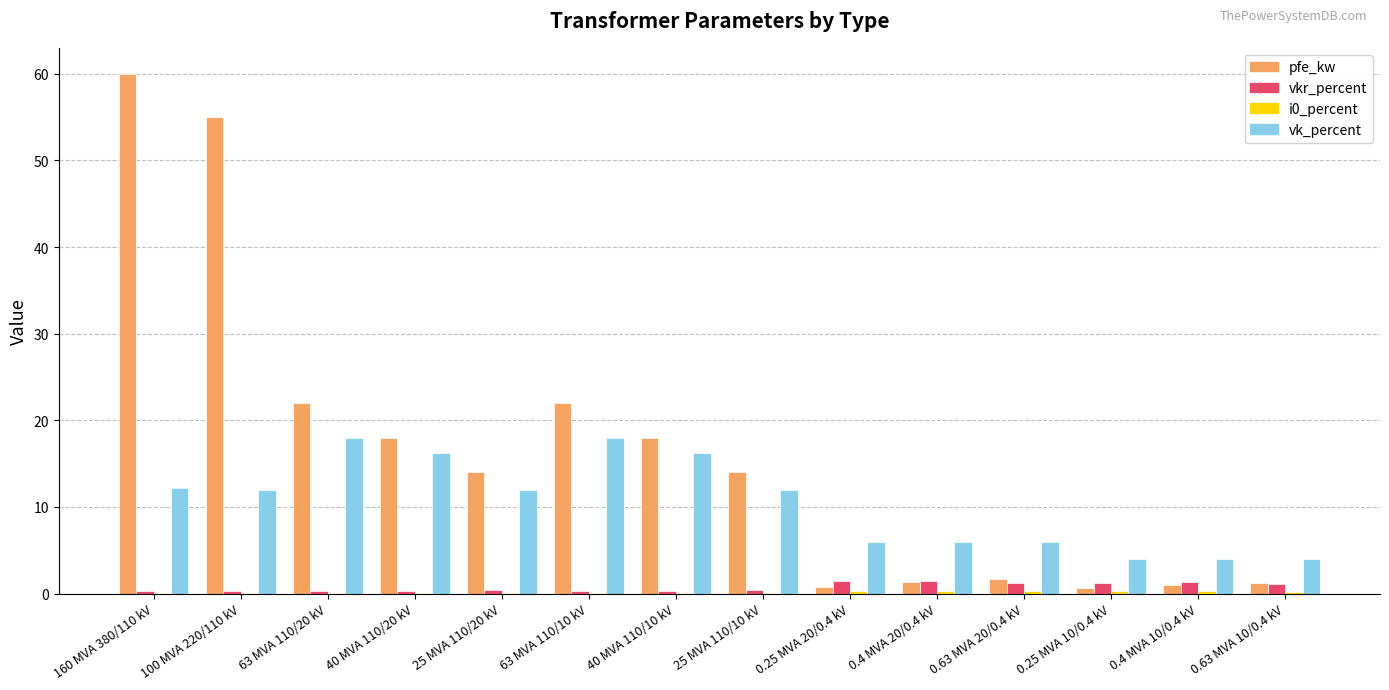

Which series has the largest range (max minus min)?

pfe_kw